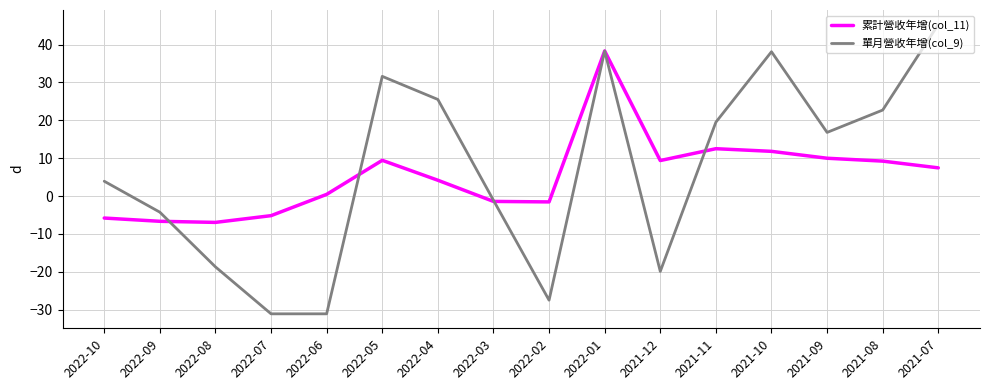

What value does the 累計營收年增(col_11) series have at 2022-05?

9.4